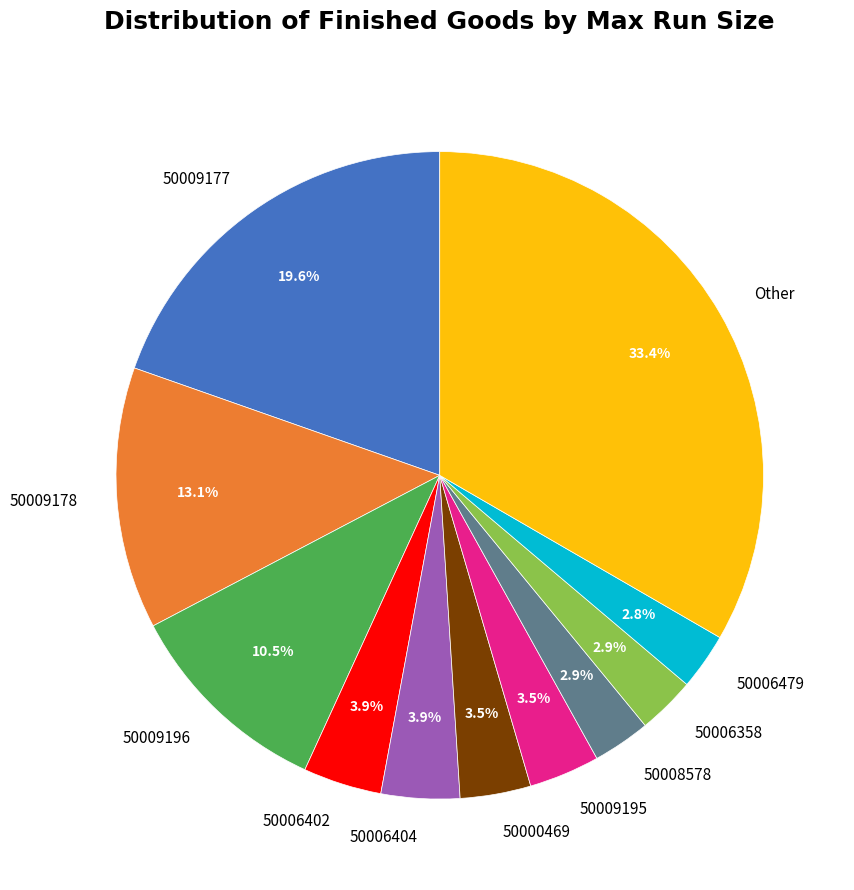

Is there a majority slice in this chart?

No